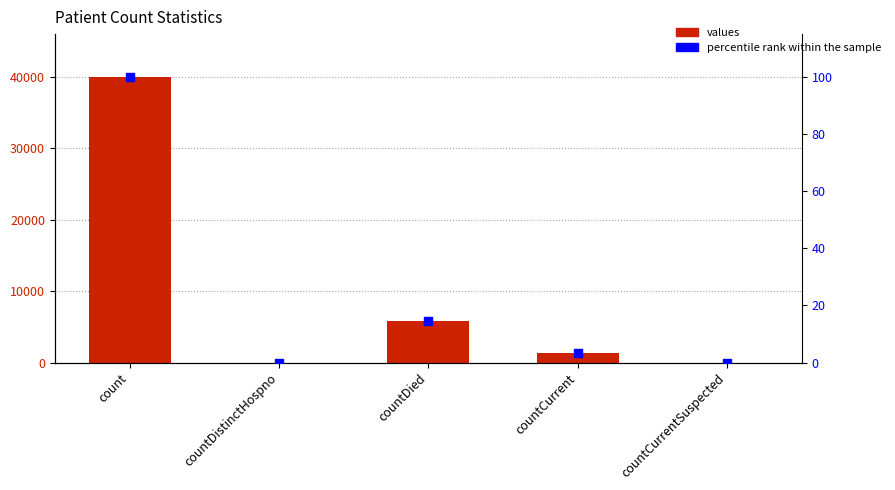

Which series has the largest total across all categories?

values